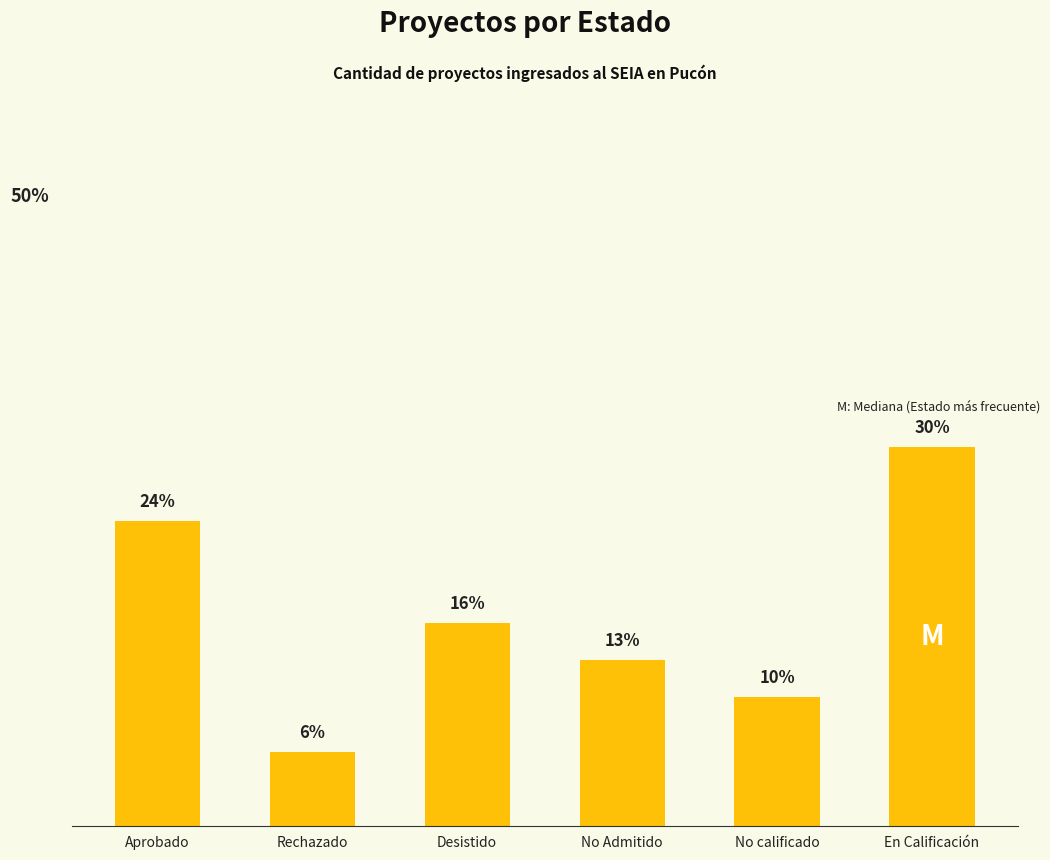

List the labels in order of value, smallest first.

Rechazado, No calificado, No Admitido, Desistido, Aprobado, En Calificación